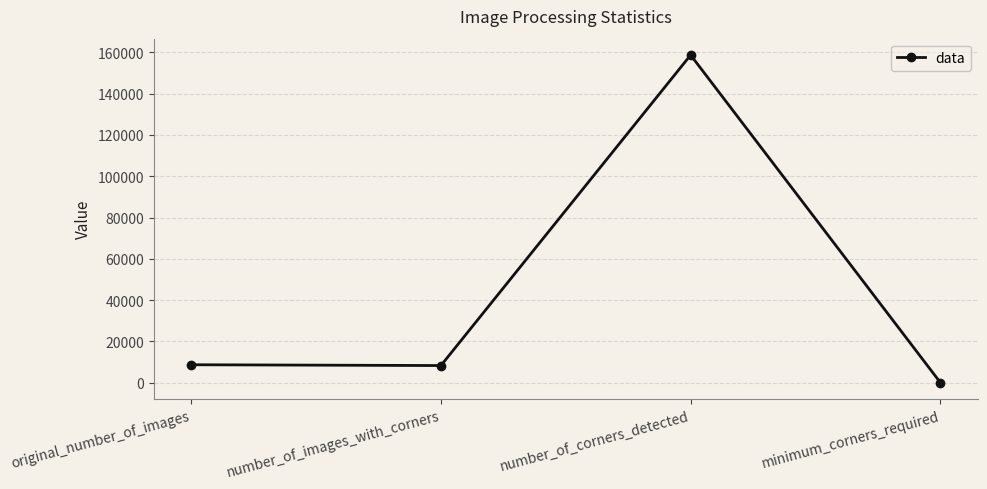

The chart shows a value of 8223 at number_of_images_with_corners. True or false?

True